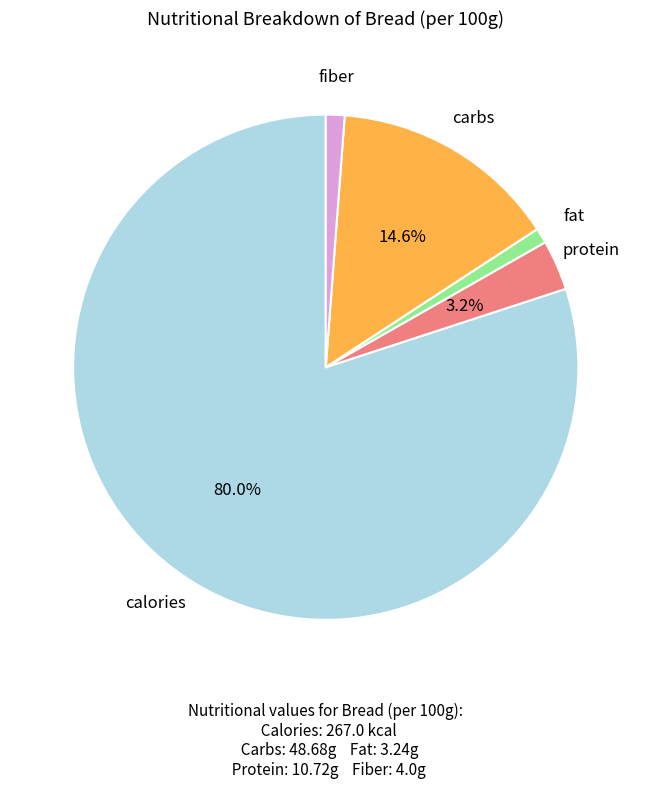

Which slice is the largest?

calories